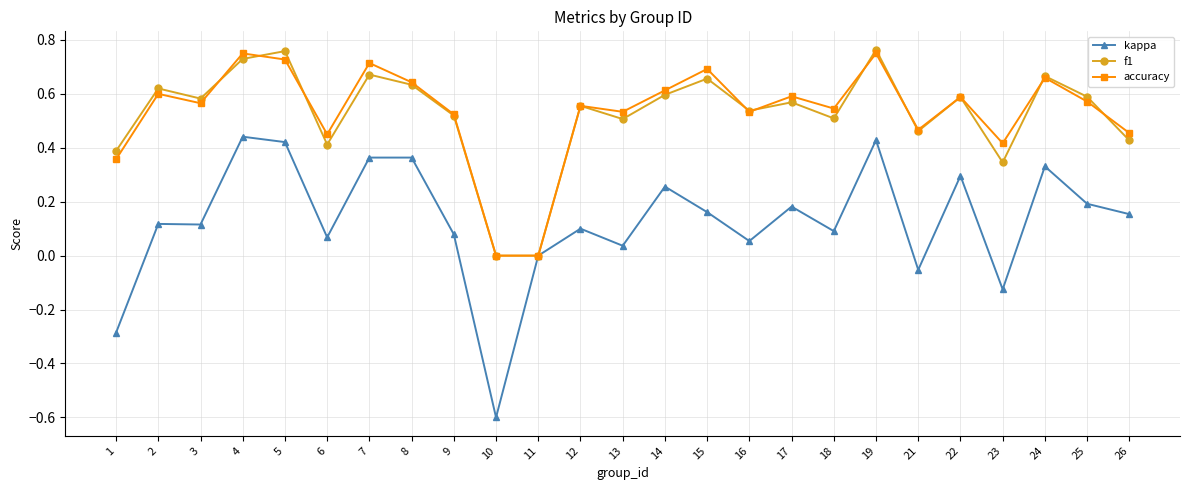

Which series has the widest spread of values?

kappa